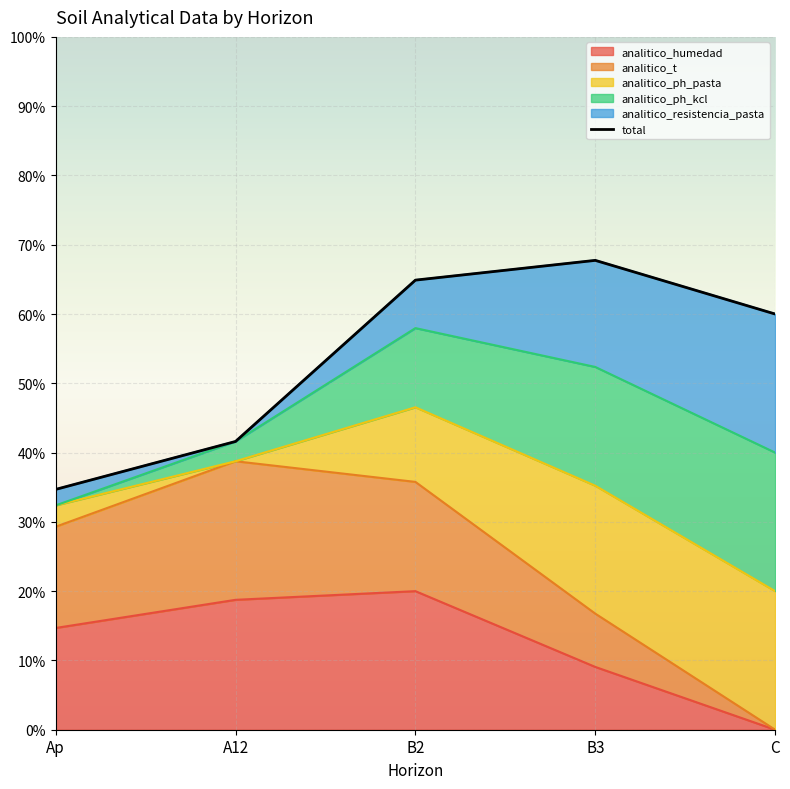

What is the value of the 5th point from the left?

60.0